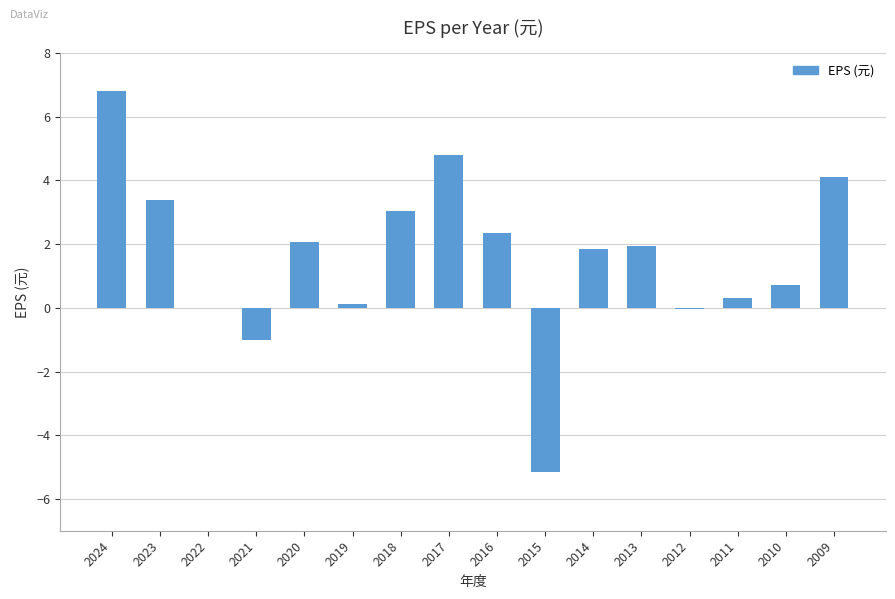

Are the bars horizontal?

No